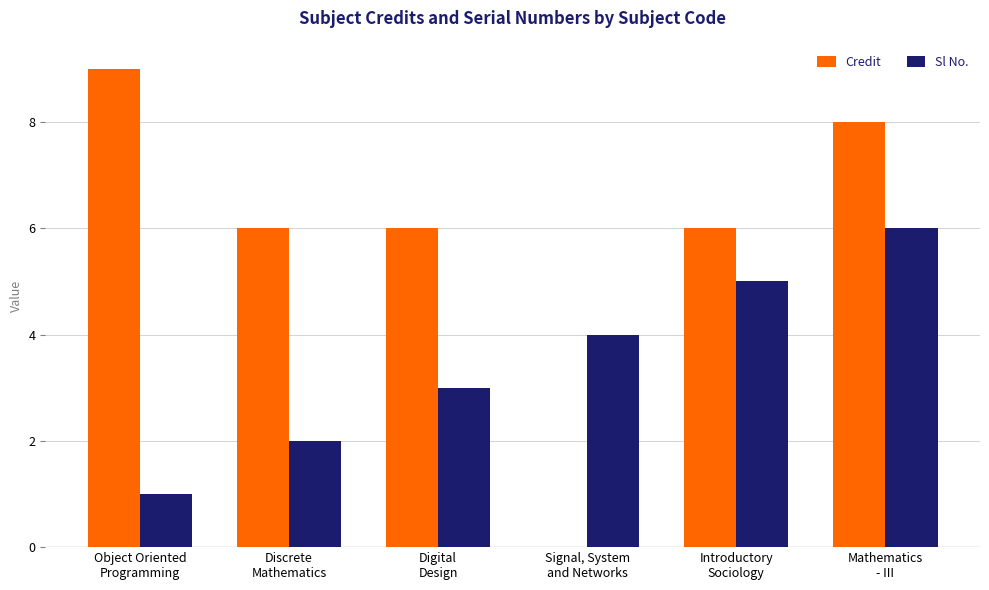

What are all the series names shown in the legend?

Credit, Sl No.